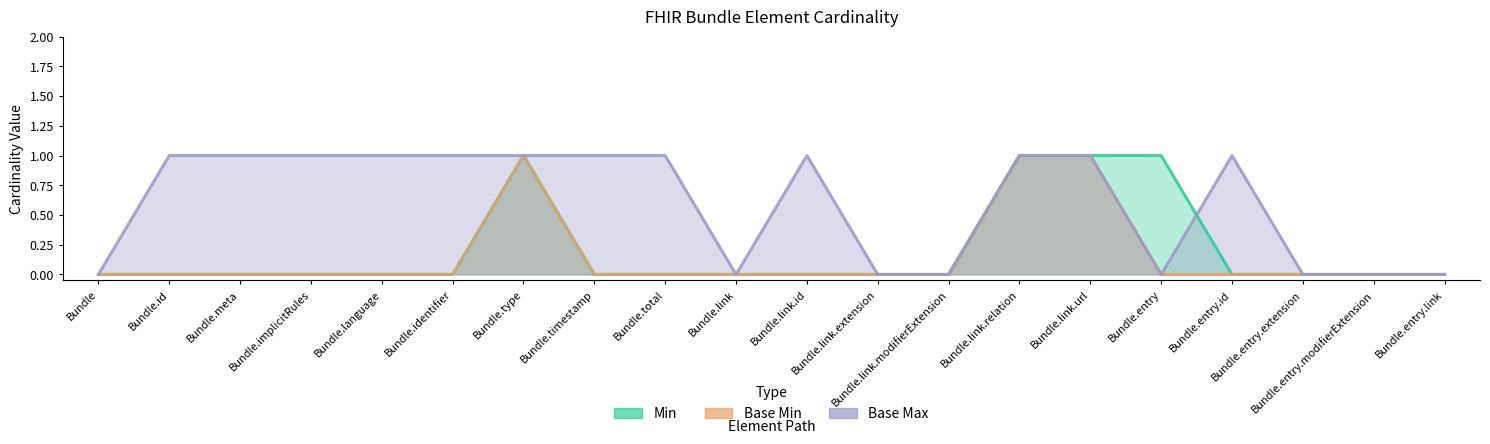

Reading left to right, transcribe all the data shown in this chart.

Min: Bundle=0	Bundle.id=0	Bundle.meta=0	Bundle.implicitRules=0	Bundle.language=0	Bundle.identifier=0	Bundle.type=1	Bundle.timestamp=0	Bundle.total=0	Bundle.link=0	Bundle.link.id=0	Bundle.link.extension=0	Bundle.link.modifierExtension=0	Bundle.link.relation=1	Bundle.link.url=1	Bundle.entry=1	Bundle.entry.id=0	Bundle.entry.extension=0	Bundle.entry.modifierExtension=0	Bundle.entry.link=0
Base Min: Bundle=0	Bundle.id=0	Bundle.meta=0	Bundle.implicitRules=0	Bundle.language=0	Bundle.identifier=0	Bundle.type=1	Bundle.timestamp=0	Bundle.total=0	Bundle.link=0	Bundle.link.id=0	Bundle.link.extension=0	Bundle.link.modifierExtension=0	Bundle.link.relation=1	Bundle.link.url=1	Bundle.entry=0	Bundle.entry.id=0	Bundle.entry.extension=0	Bundle.entry.modifierExtension=0	Bundle.entry.link=0
Base Max: Bundle=0	Bundle.id=1	Bundle.meta=1	Bundle.implicitRules=1	Bundle.language=1	Bundle.identifier=1	Bundle.type=1	Bundle.timestamp=1	Bundle.total=1	Bundle.link=0	Bundle.link.id=1	Bundle.link.extension=0	Bundle.link.modifierExtension=0	Bundle.link.relation=1	Bundle.link.url=1	Bundle.entry=0	Bundle.entry.id=1	Bundle.entry.extension=0	Bundle.entry.modifierExtension=0	Bundle.entry.link=0